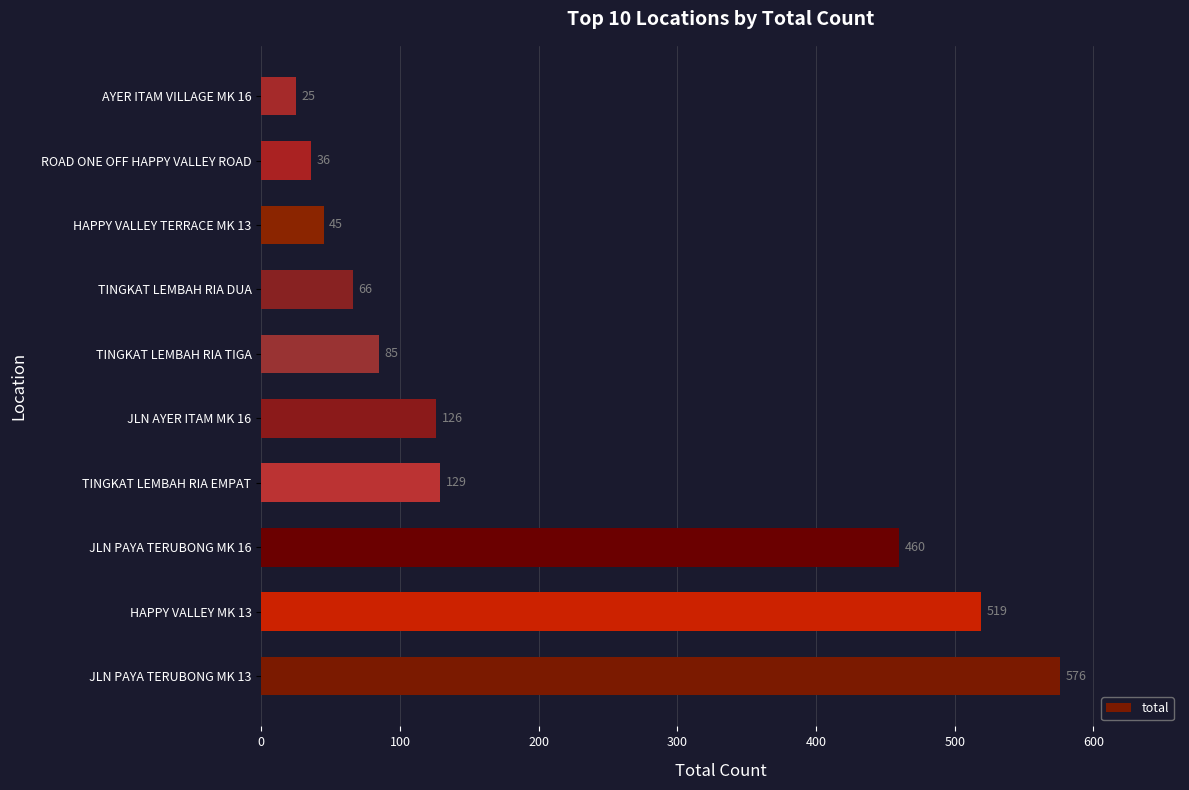

What is the difference between the second highest and second lowest values?

483